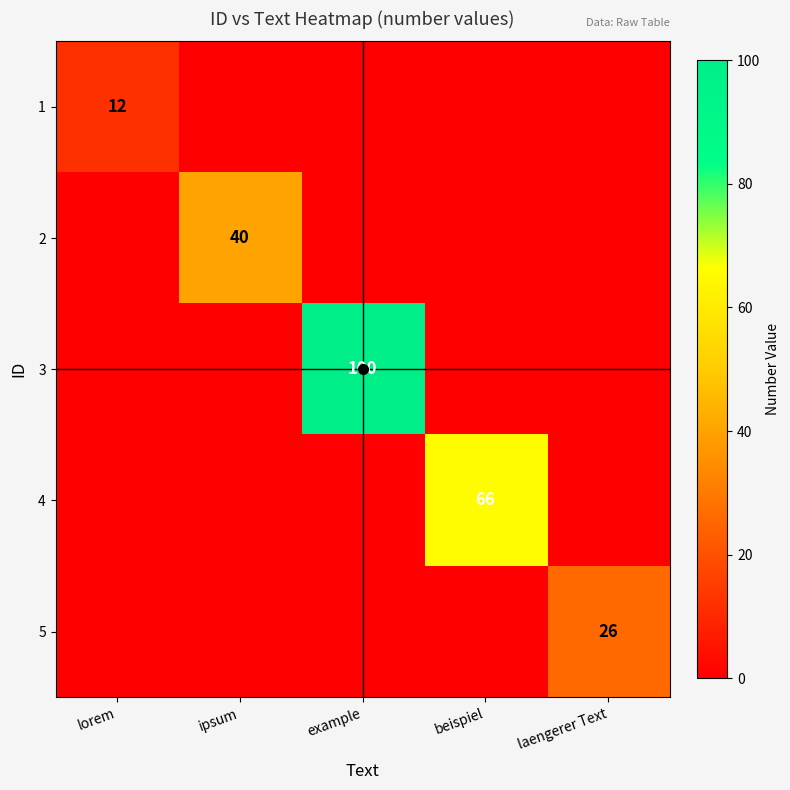

Is the value of 3 at example greater than the value of 5 at laengerer Text?

Yes